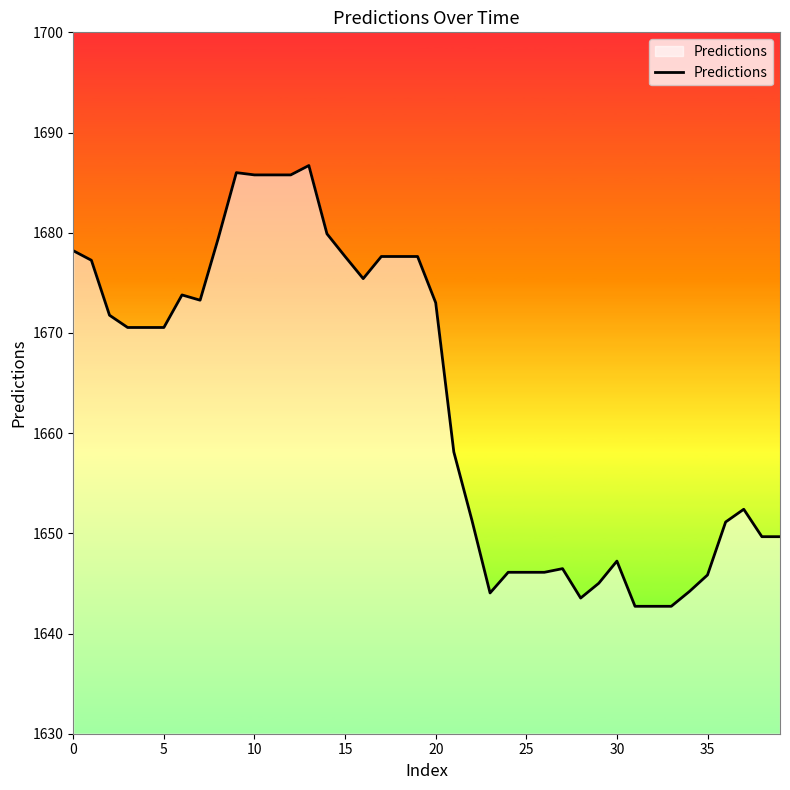

What is the greatest value displayed?

1686.7